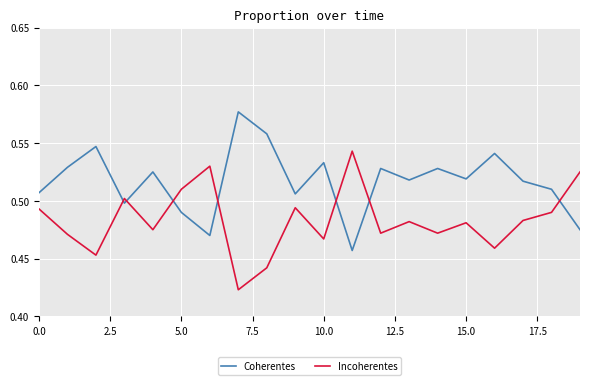

List the series in order of their peak value, highest first.

Coherentes, Incoherentes